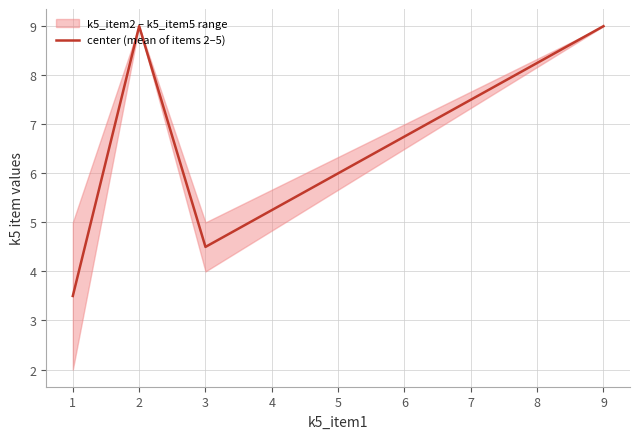

At which category does center (mean of items 2–5) reach its first local peak?

2